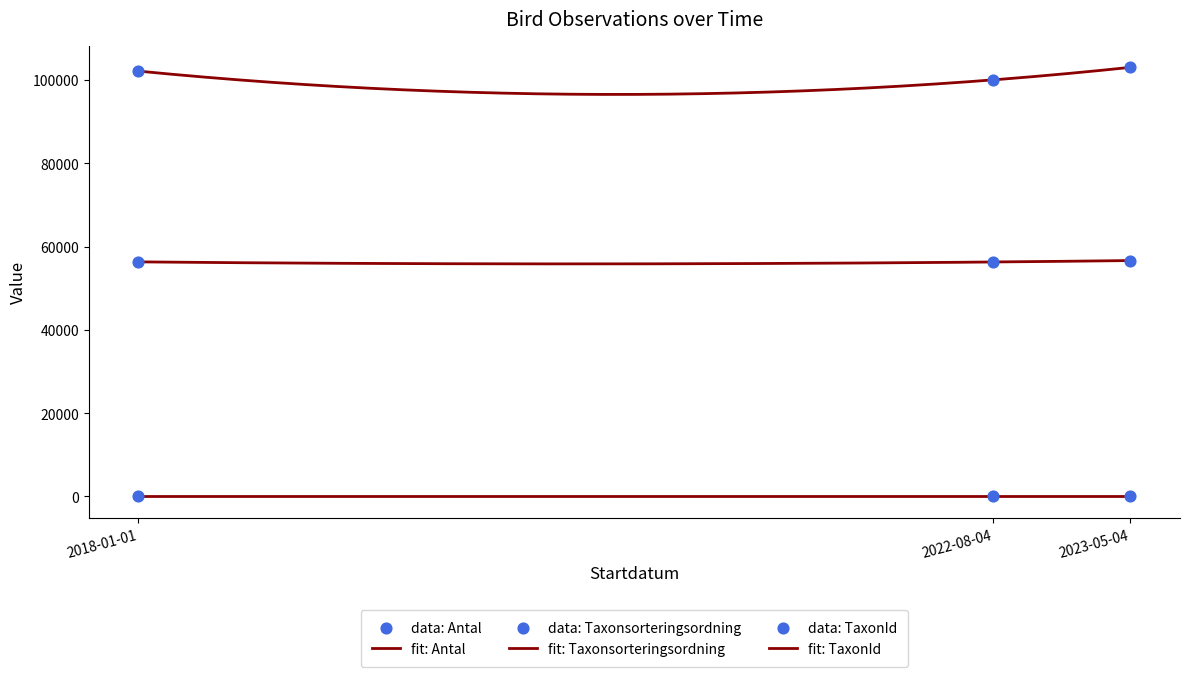

Which series reaches the maximum Y coordinate?

TaxonId